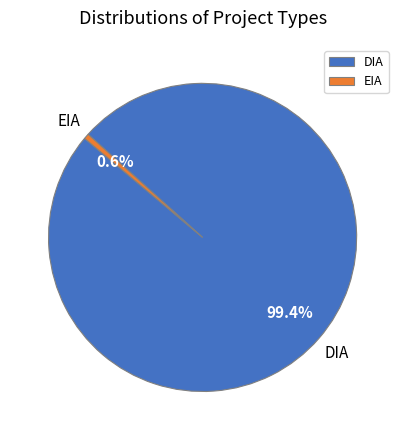

What percentage is the DIA slice, to the nearest percent?

99%